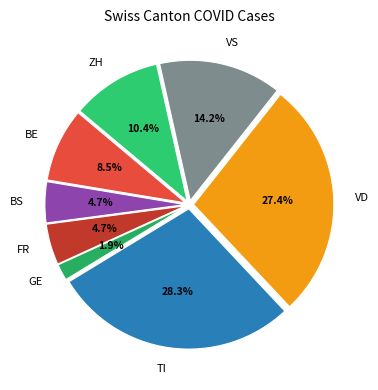

What is the largest slice in the pie chart?

TI